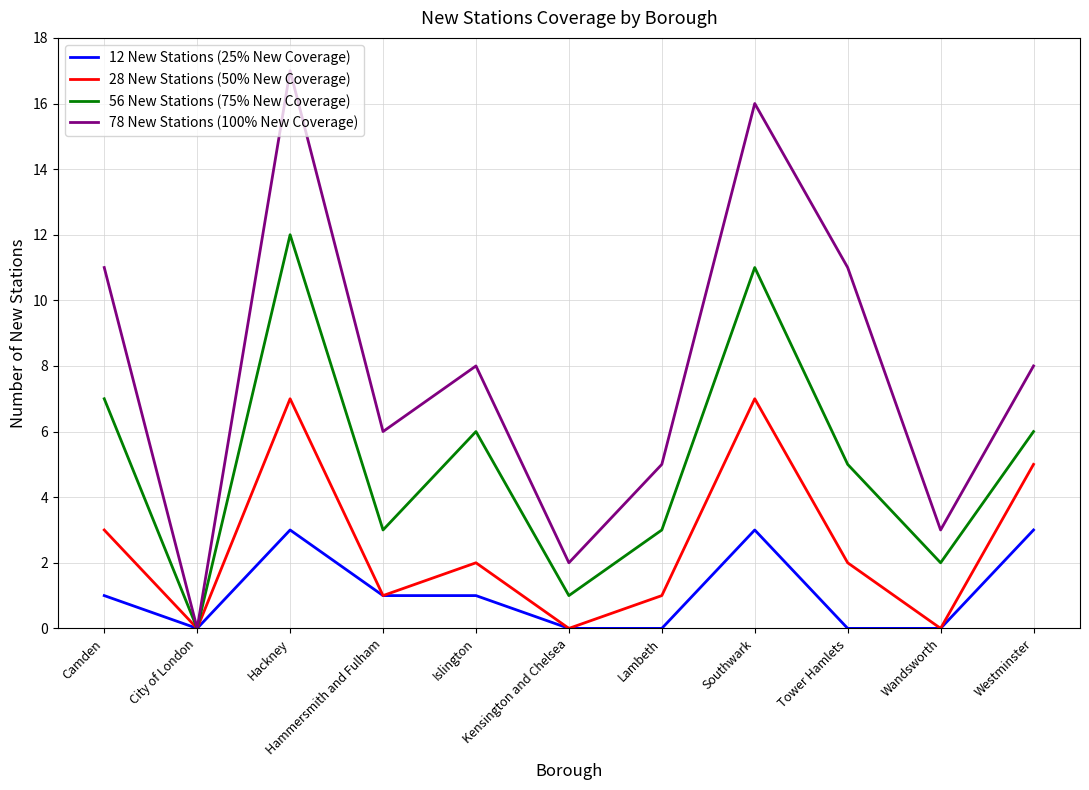

What is the spread (max minus min) of values at Camden?

10